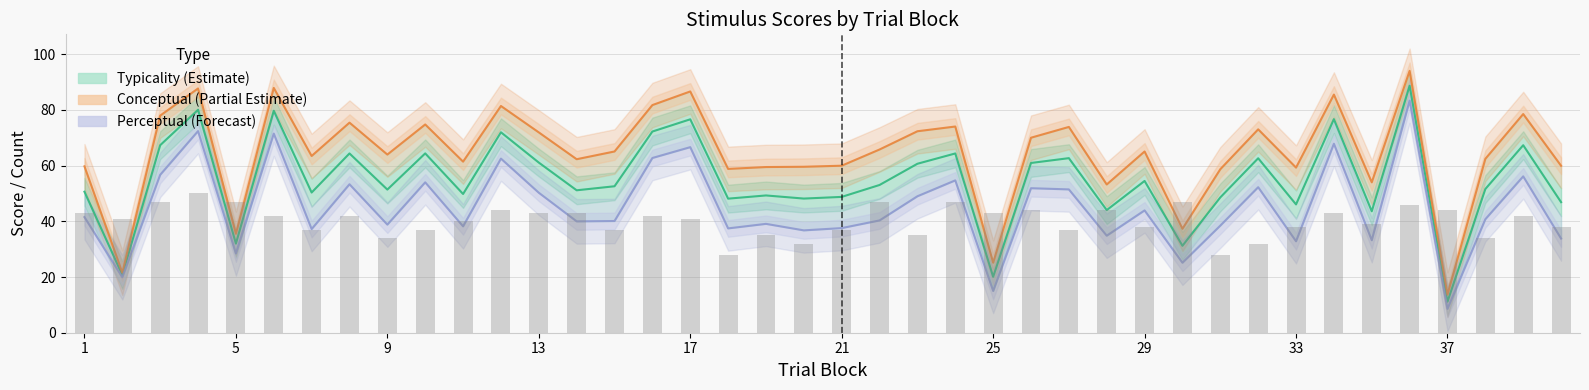

How many data points in Perceptual (Forecast) are less than 40?

18